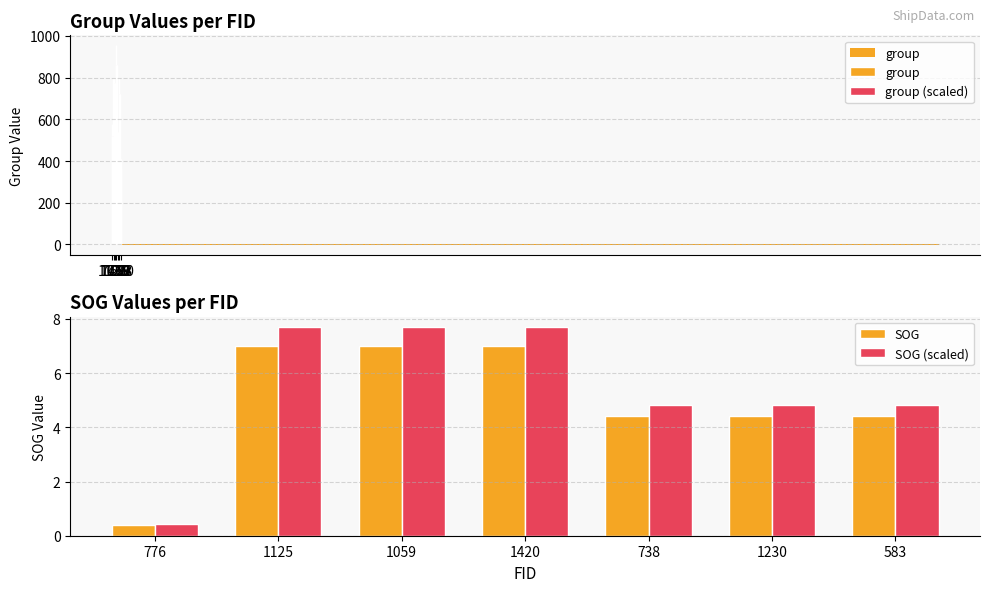

The value of SOG (scaled) at 738 is 8.0. True or false?

False